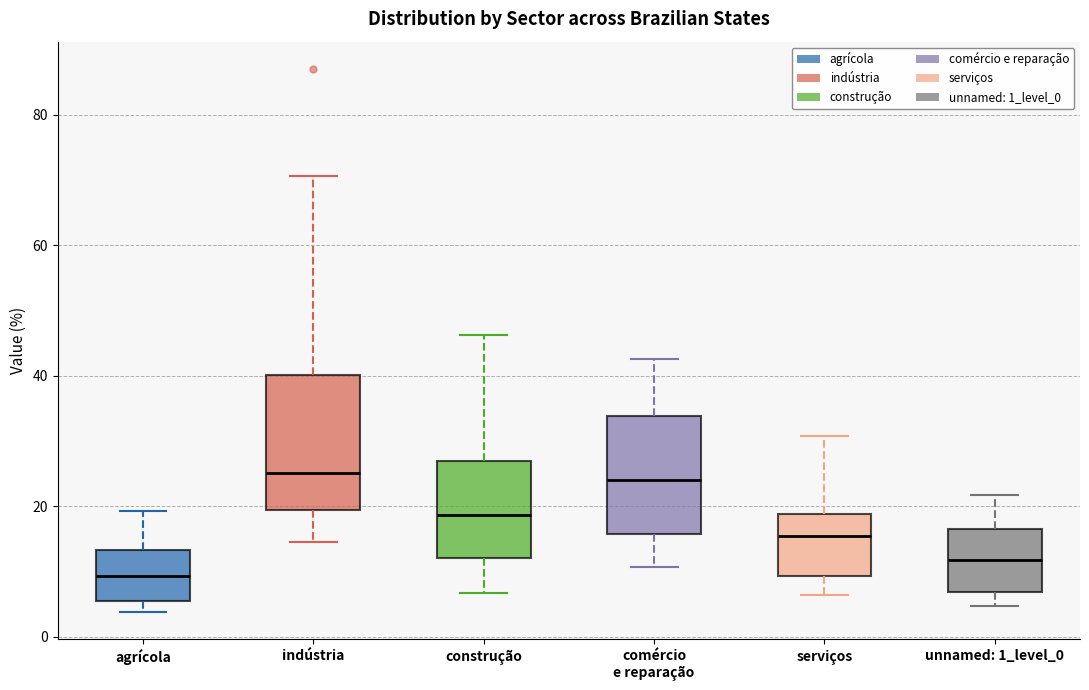

Where does the lower whisker of the box for serviços end on the y-axis? The values are not printed on the chart, so give them approximately, as read against the axis.

6